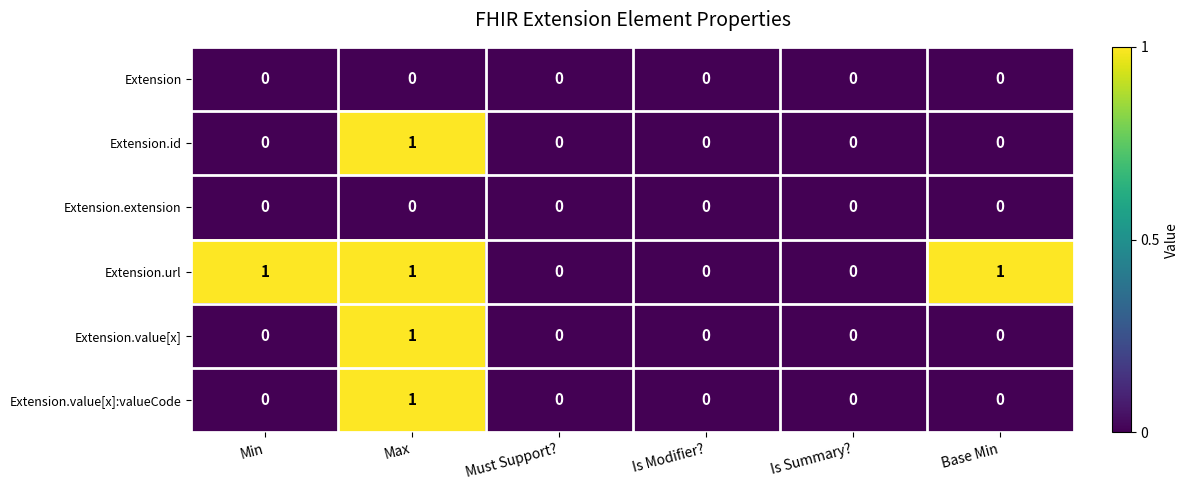

The Extension.extension series shows 0 at Max. True or false?

True